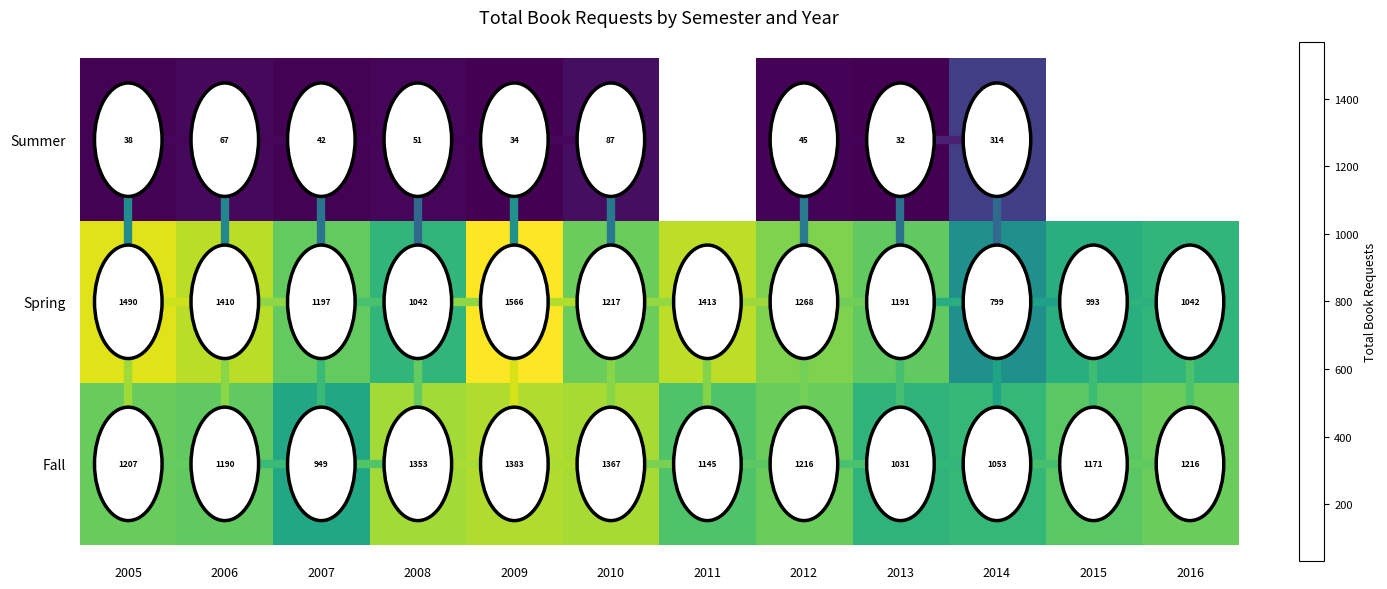

How many values in the Spring series are below 1217?

6